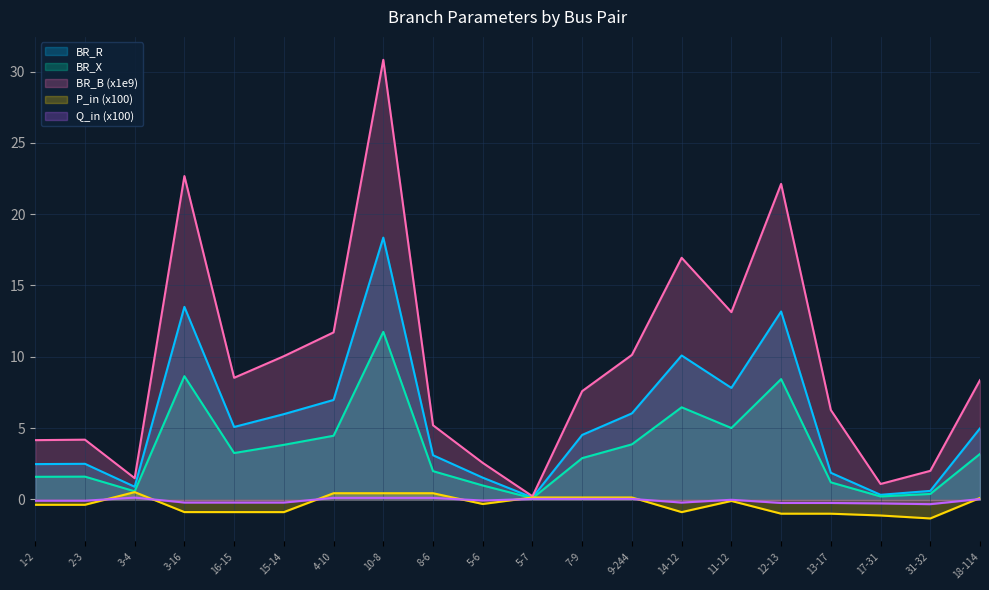

At which category does the chart reach its minimum across all series?

31-32